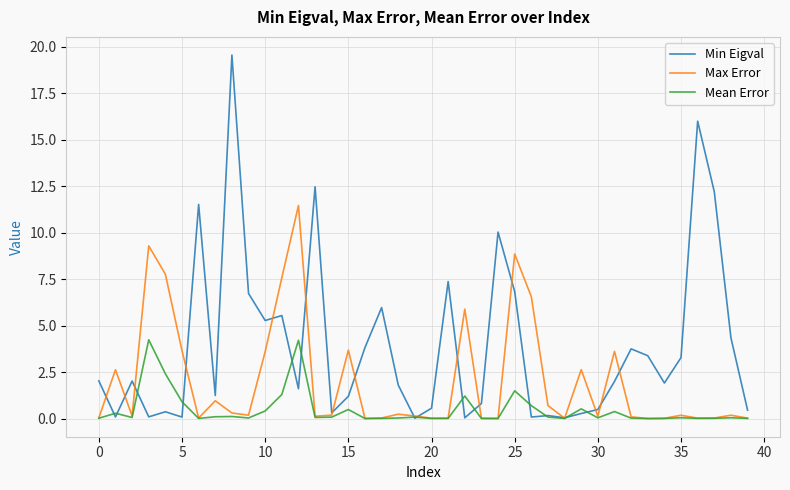

Which series has the largest total across all categories?

Min Eigval